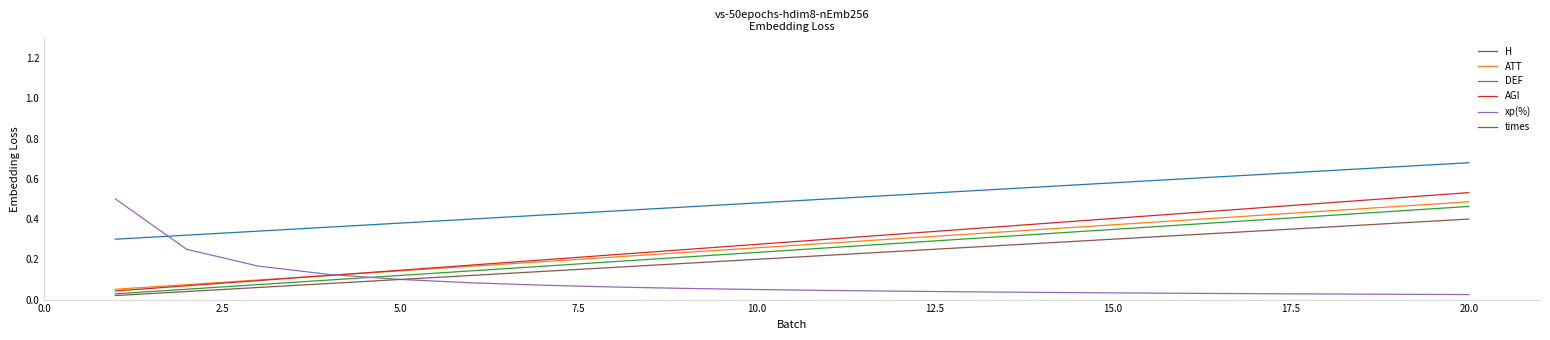

Is this an area chart (filled region under the line)?

No